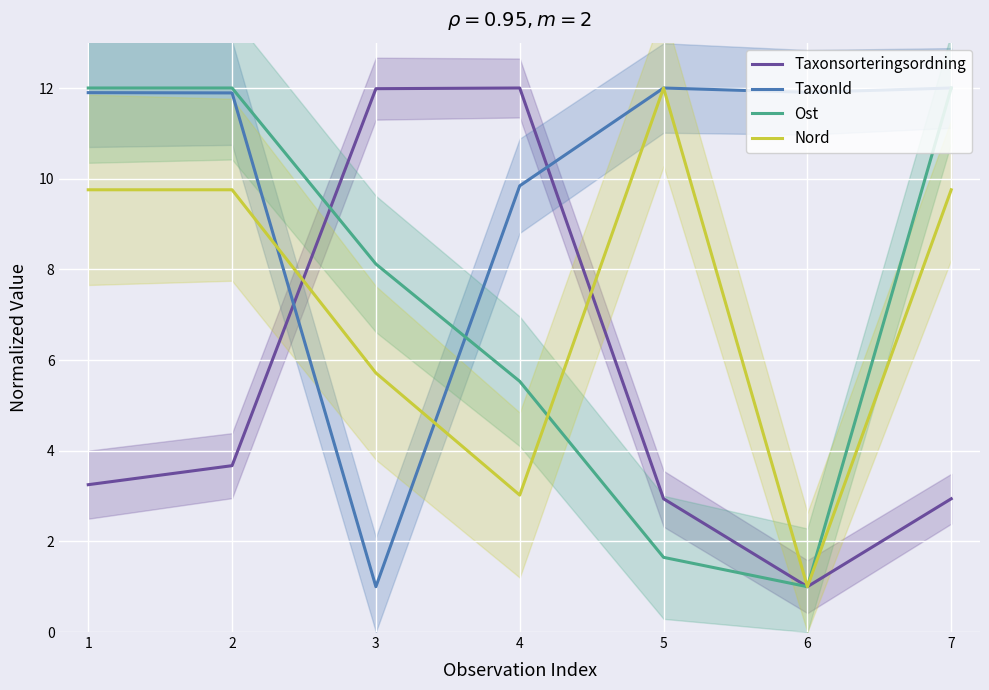

How many values in the Taxonsorteringsordning series exceed 3?

4